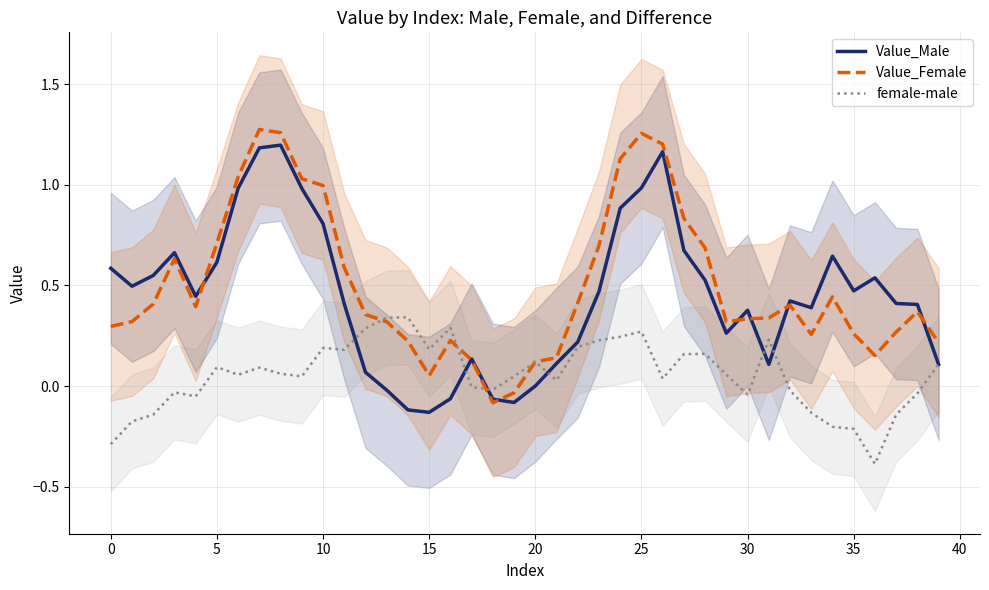

True or false: Value_Female has a value of 0.1 at 30.

False